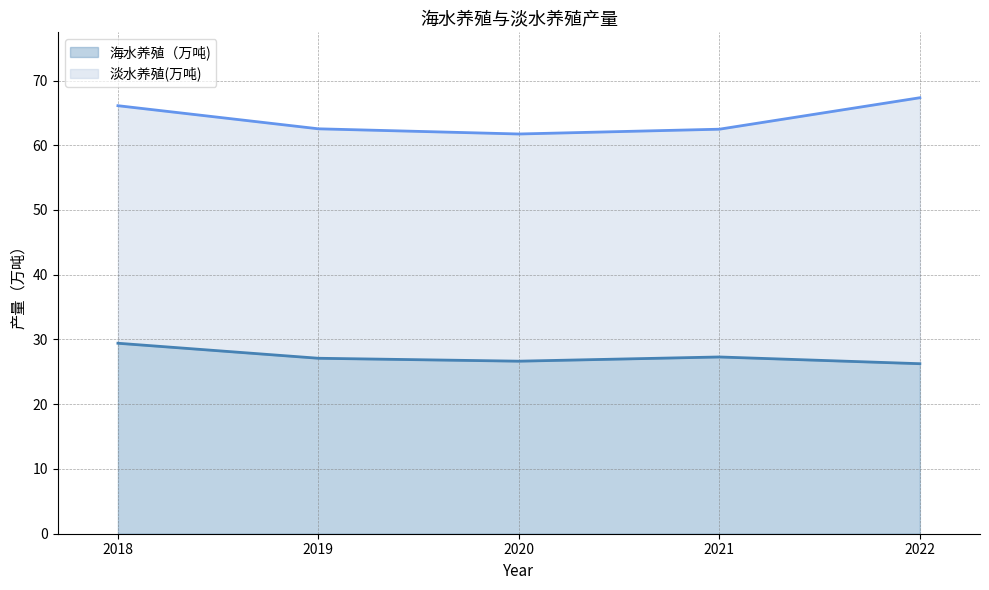

What is the average value?

27.3